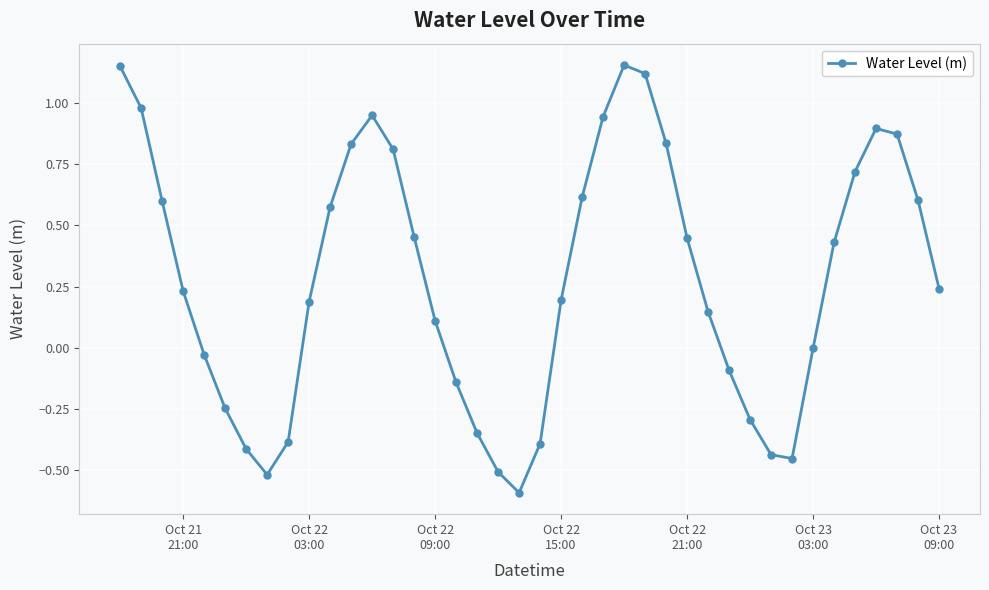

True or false: the data has more than 2 interior local peaks.

True